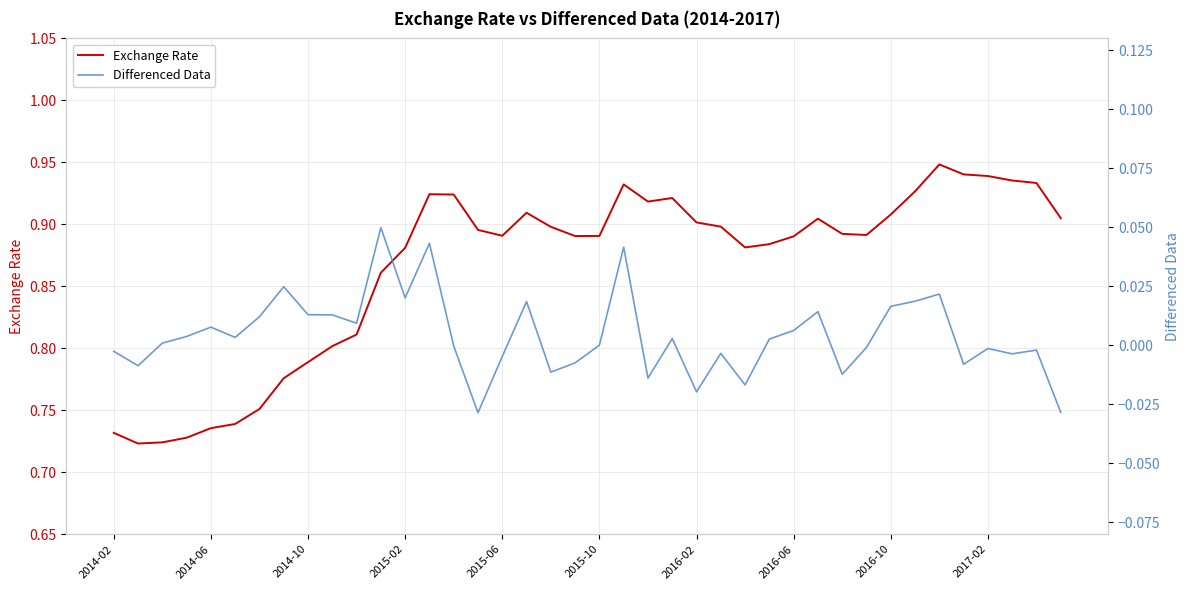

True or false: Exchange Rate has a value of 0.5 at 2014-06.

False